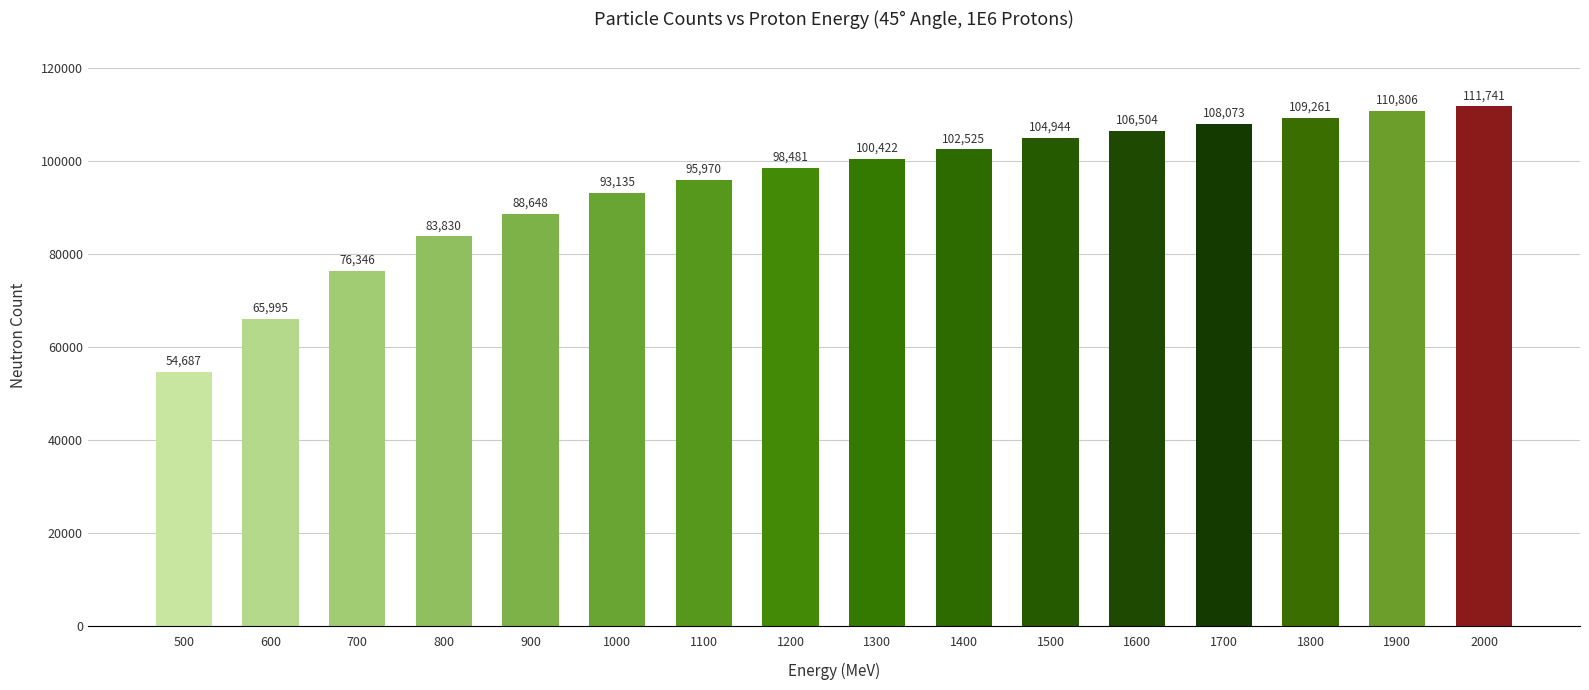

Approximately how many times larger is the value at 1200 compared to 800?

1.2